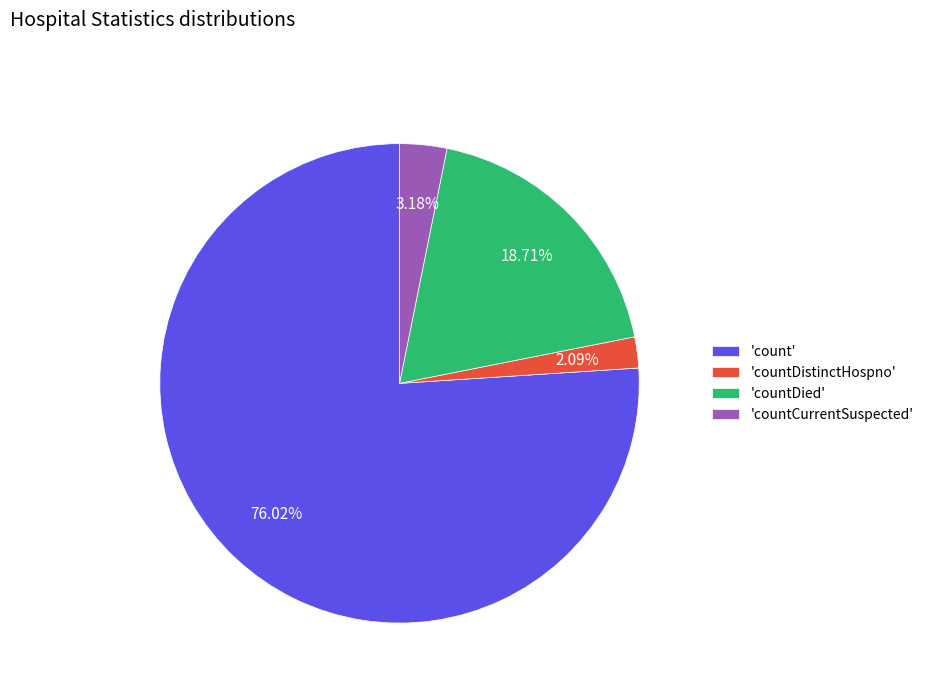

Do 'countDied' and 'count' together represent more than half of the pie?

Yes